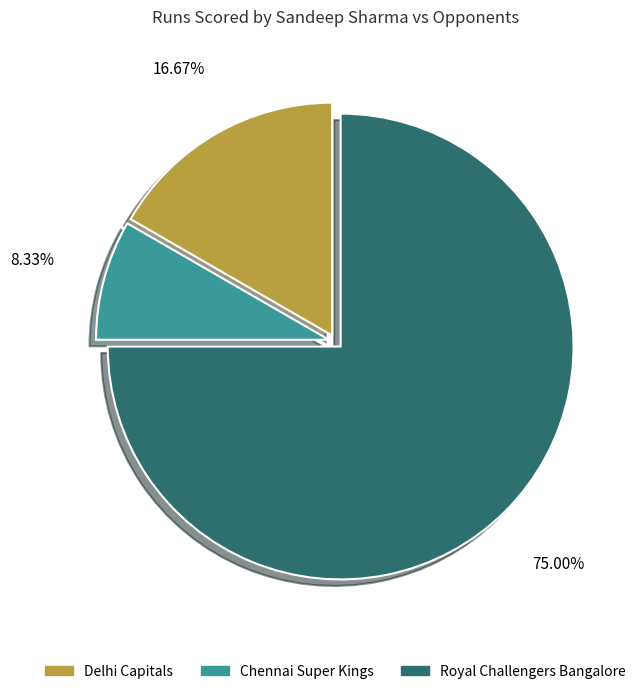

Is there any slice that represents more than half of the pie?

Yes